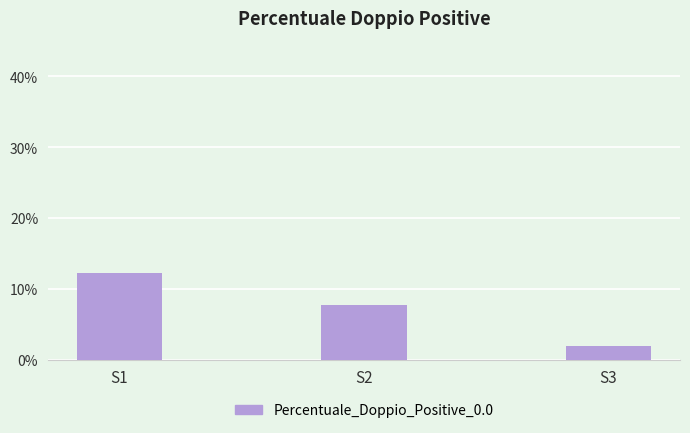

What is the difference between the maximum and minimum values?

10.3